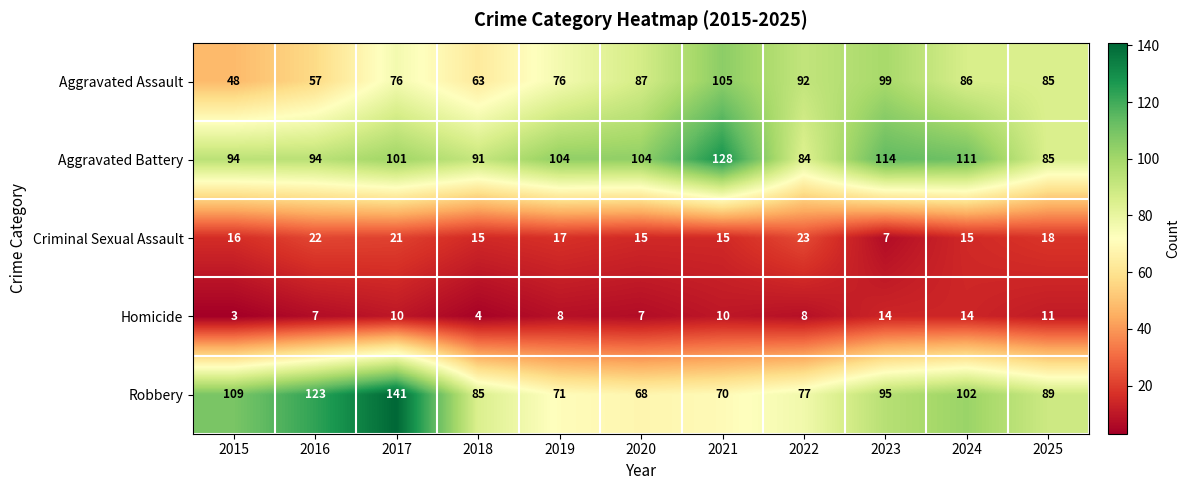

What is the difference between the maximum and minimum values in the Robbery series?

73